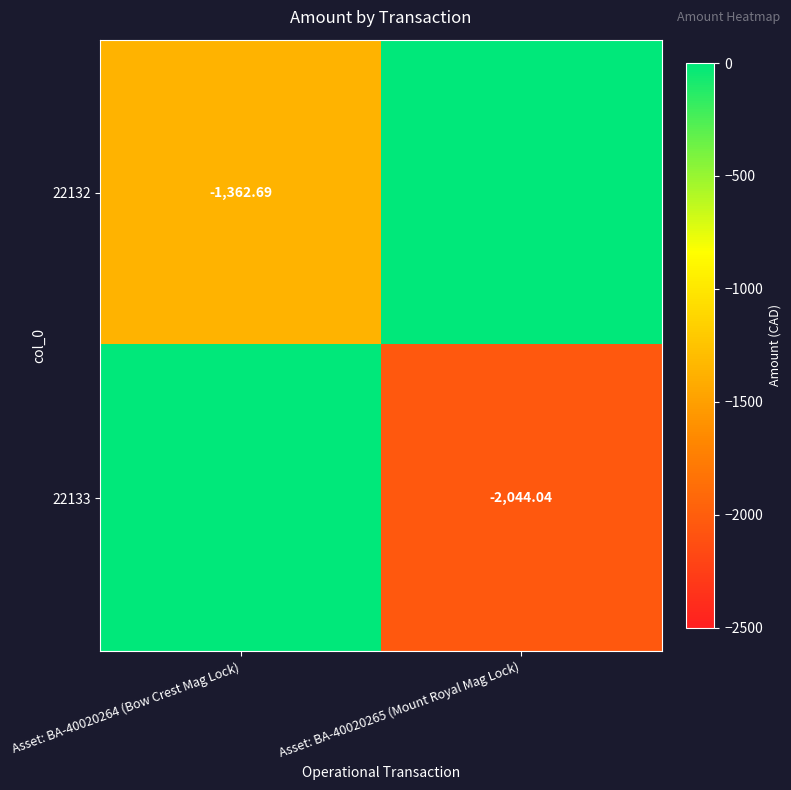

Is the value of 22133 at Asset: BA-40020265 (Mount Royal Mag Lock) greater than the value of 22132 at Asset: BA-40020264 (Bow Crest Mag Lock)?

No